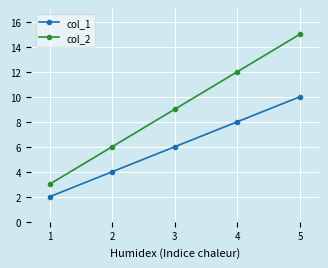

Reading left to right, list all the values displayed in this chart.

col_1: 2	4	6	8	10
col_2: 3	6	9	12	15